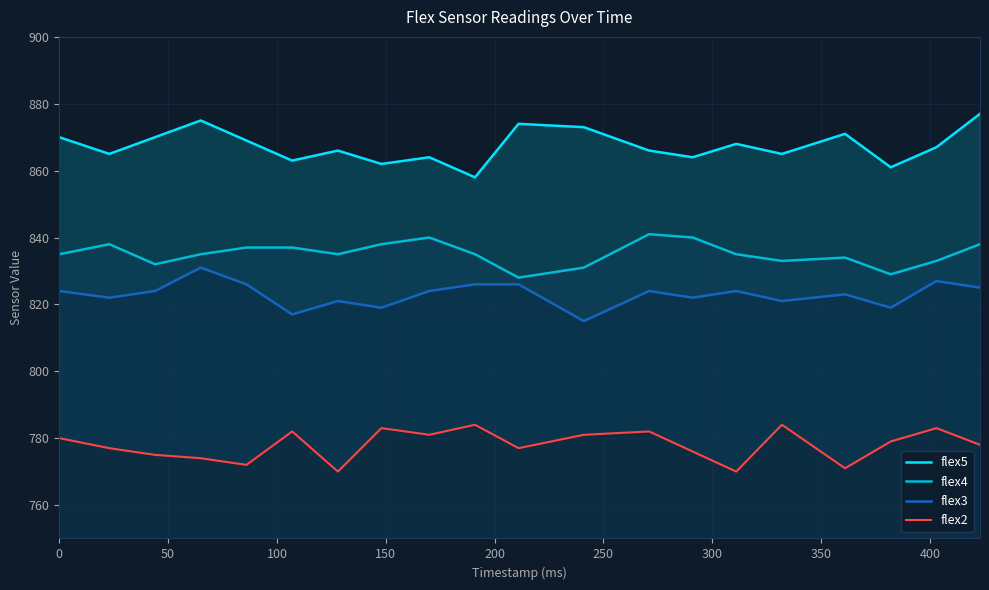

Which series has the largest total across all categories?

flex5